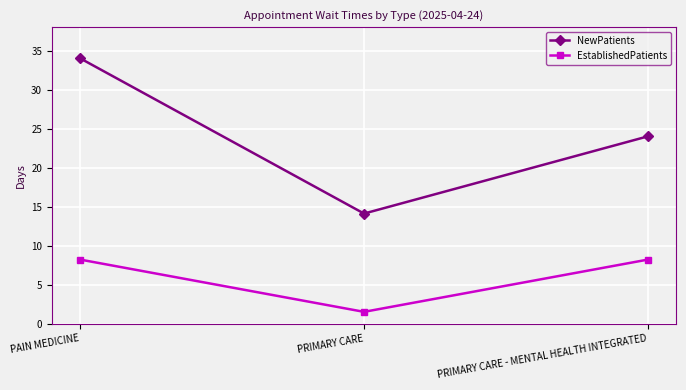

Which category has the lowest value in the EstablishedPatients series?

PRIMARY CARE